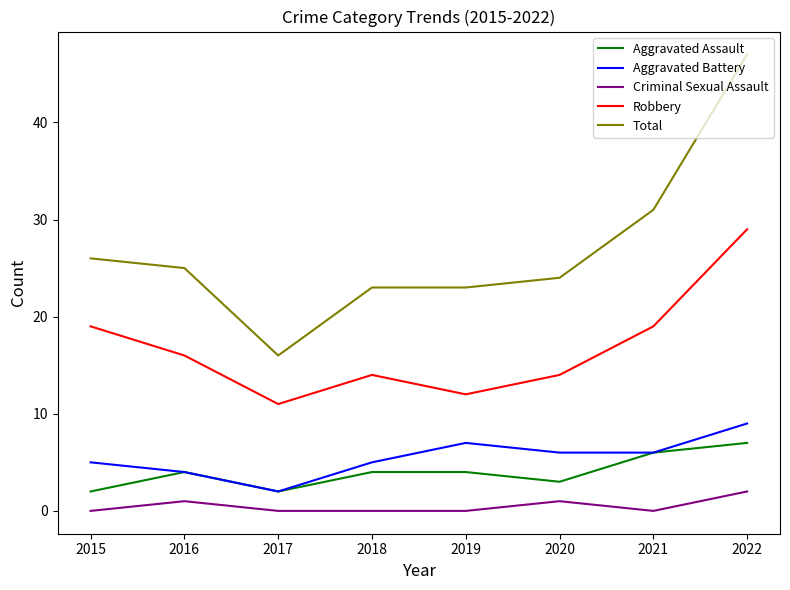

What is the total value across all series at 2020?

48